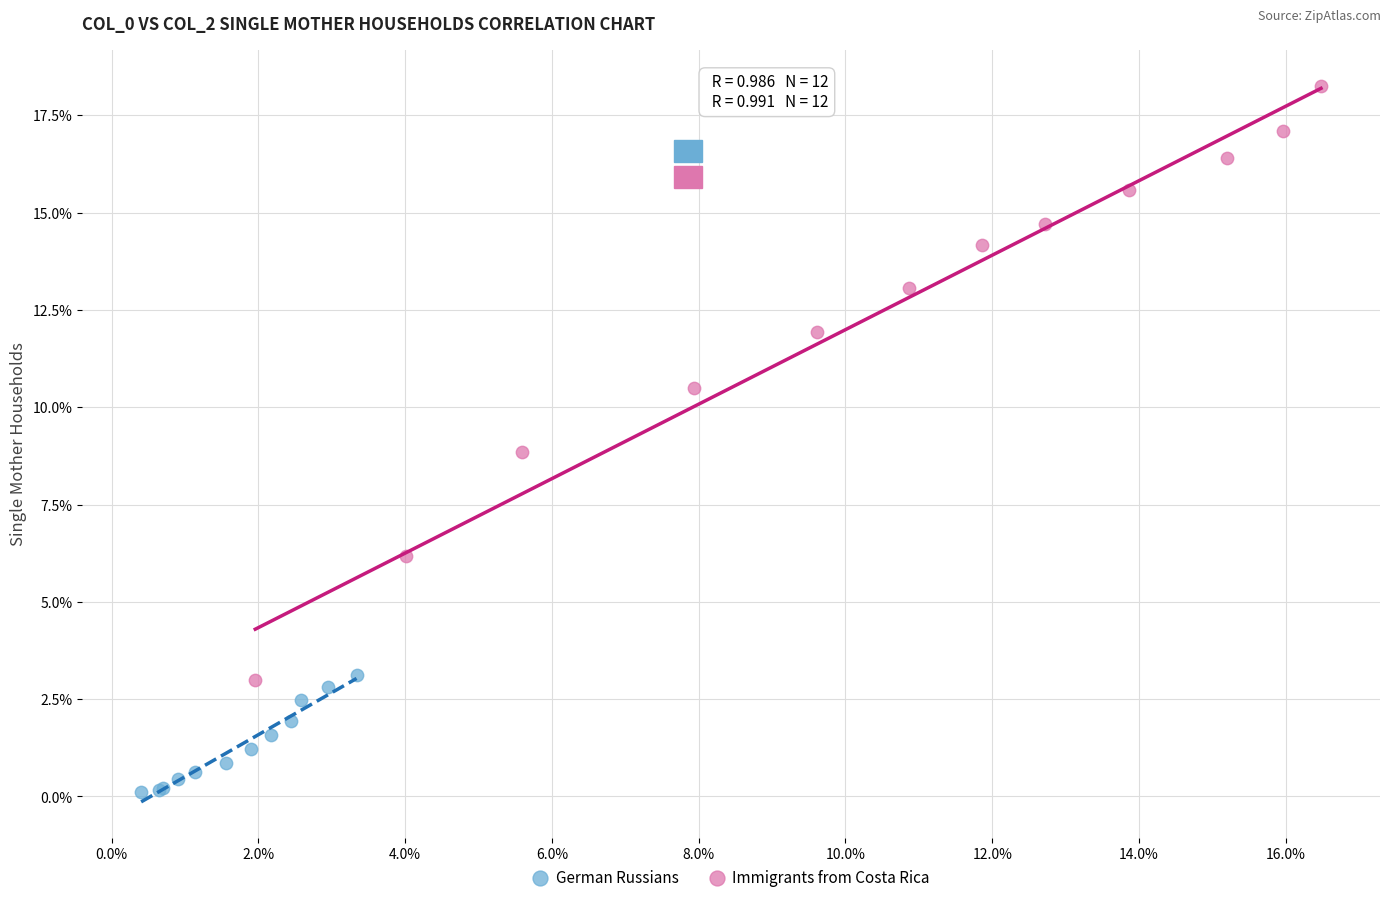

What are all the series names shown in the legend?

German Russians, Immigrants from Costa Rica